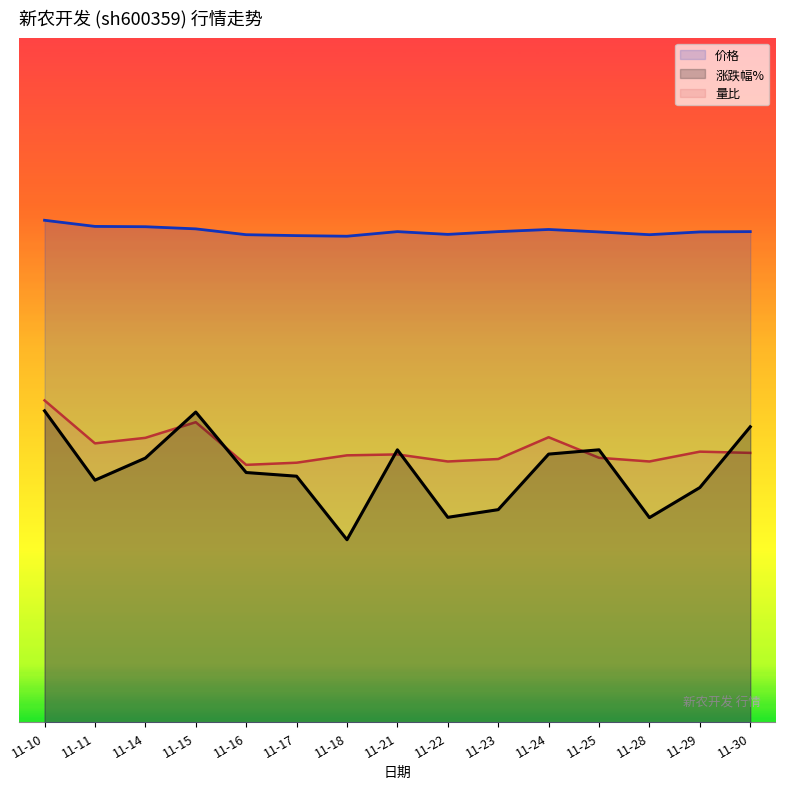

What is the difference between the second highest and second lowest values in the 价格 series?

0.1